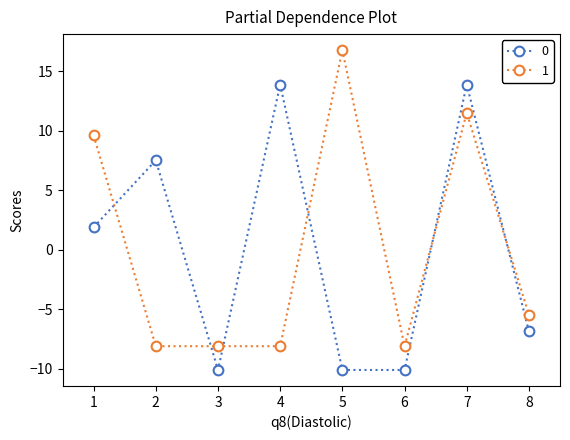

What is the value of the 0 point at the 2nd from the left?

7.5